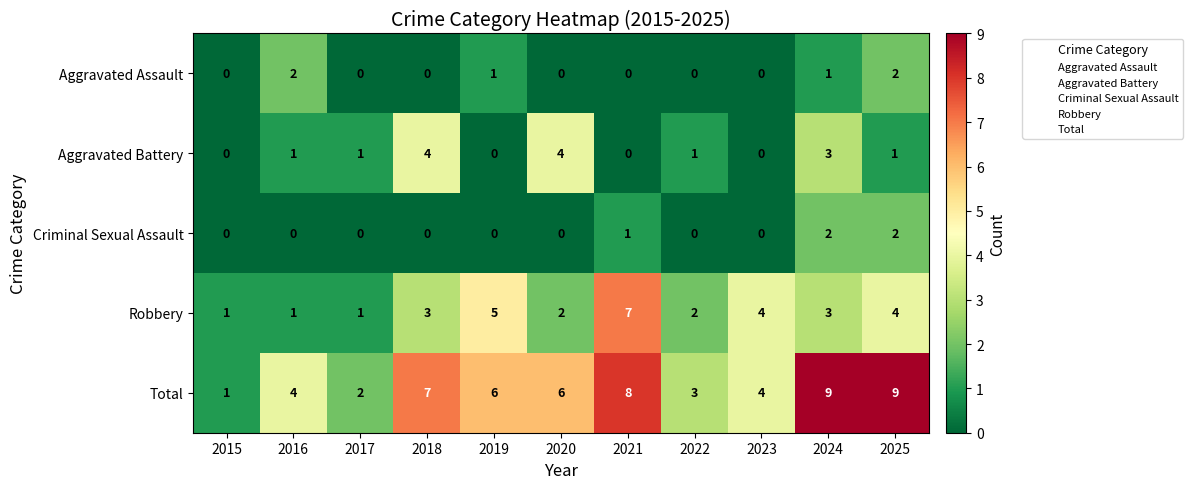

Which series has the largest total across all categories?

Total